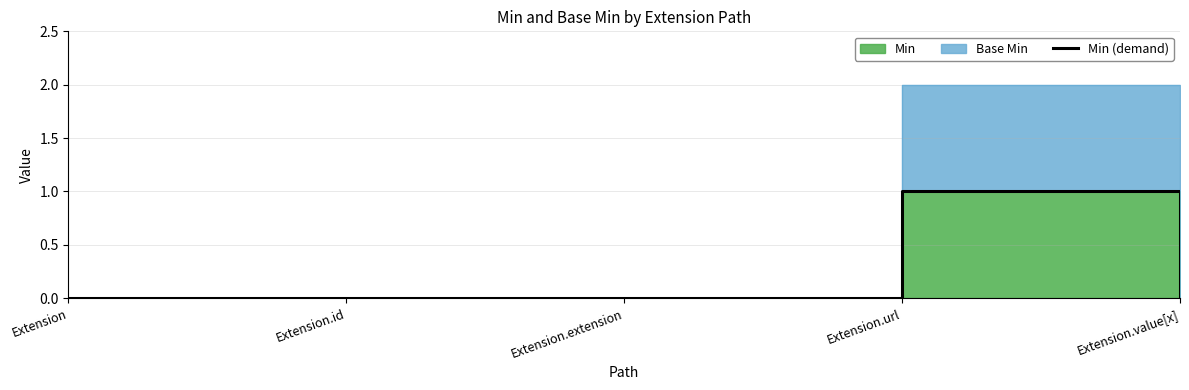

True or false: the data shows 1 at Extension.url.

True